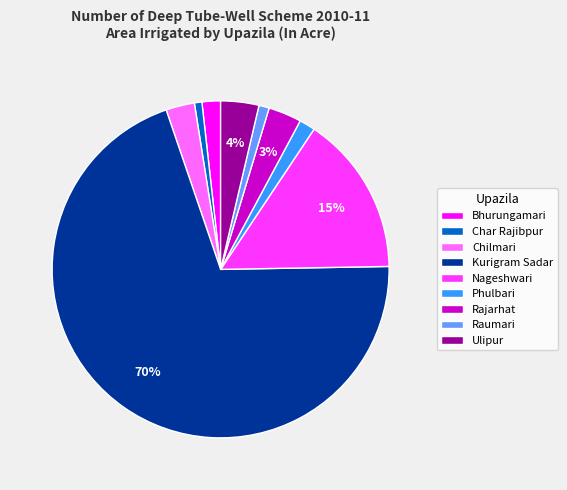

To the nearest percent, what is the average slice percentage?

11%